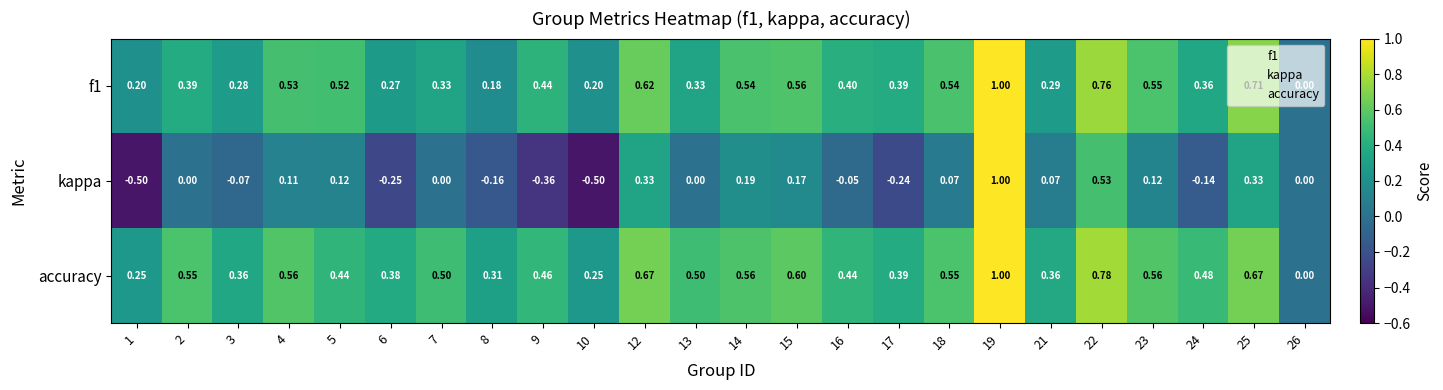

Which series has the largest total across all categories?

accuracy